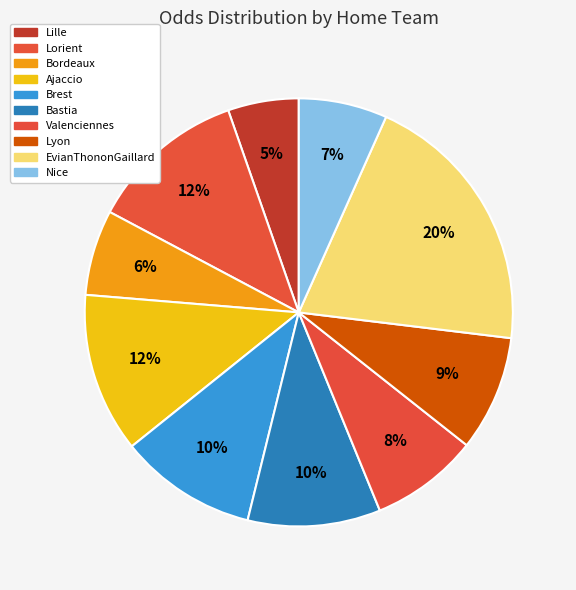

Which category has the biggest portion of the pie?

EvianThononGaillard